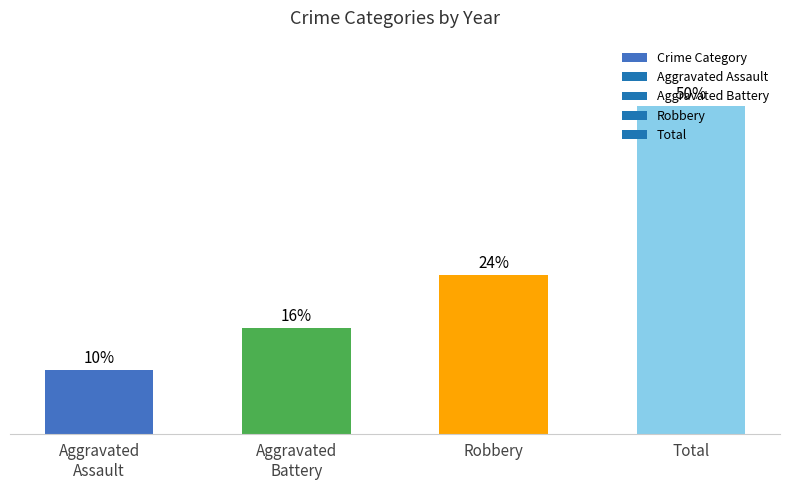

What is the difference between the maximum and second lowest values?

33.9